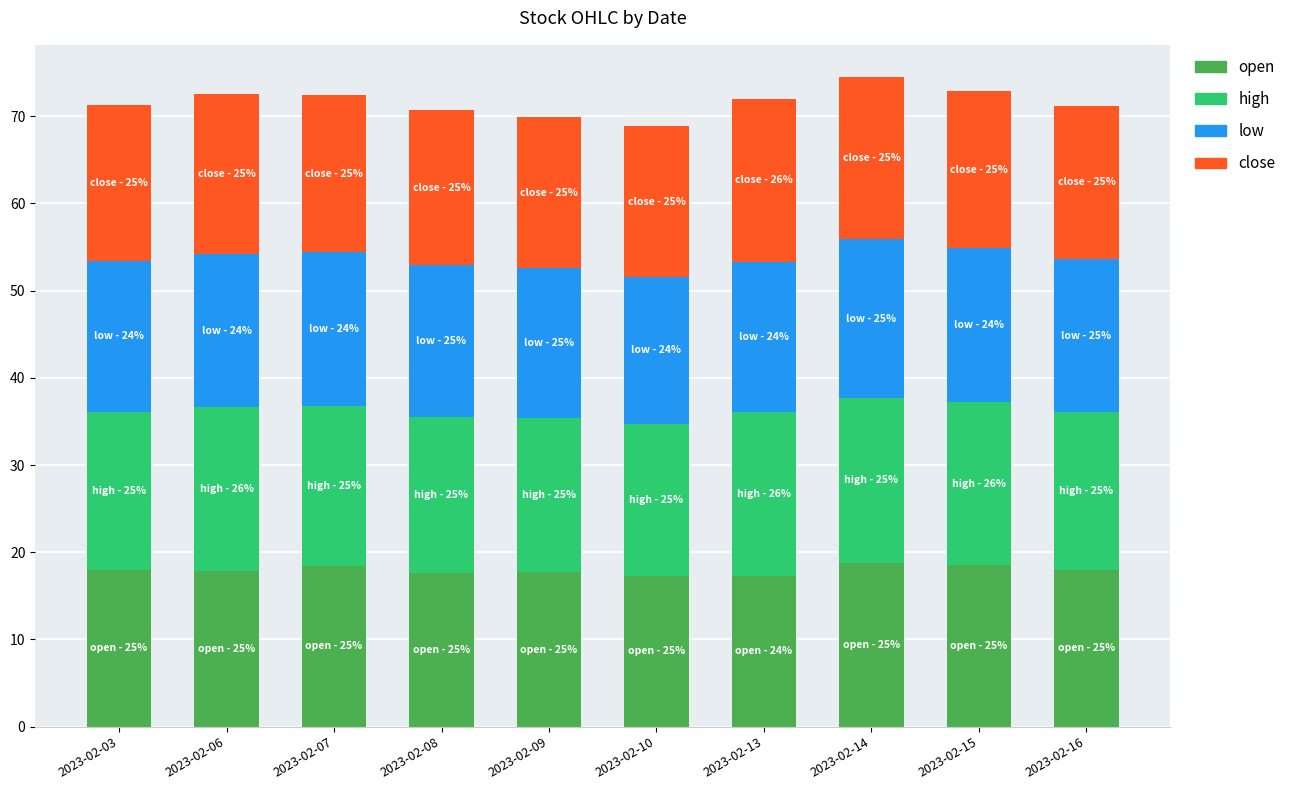

What is the minimum value for open?

17.3